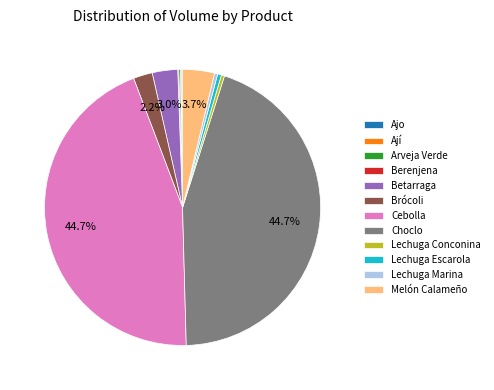

Is there any slice that represents more than half of the pie?

No